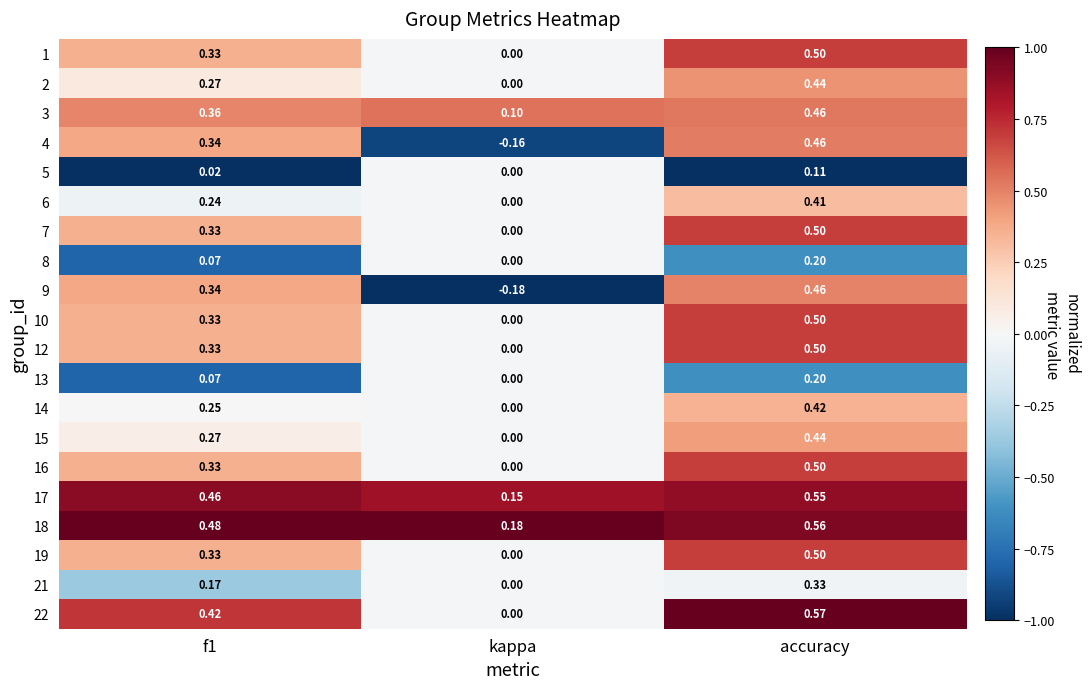

Count the number of categories in the chart.

3